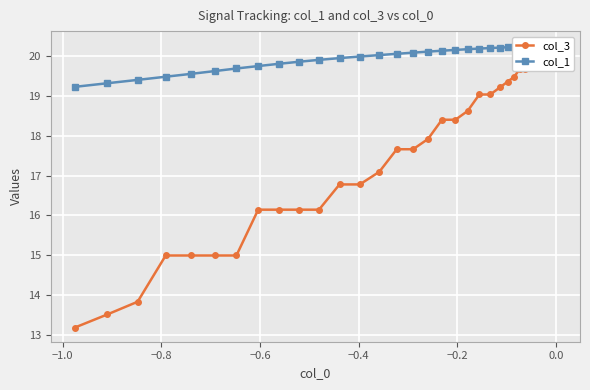

True or false: col_3 has a value of 33.9 at 0.2.

False